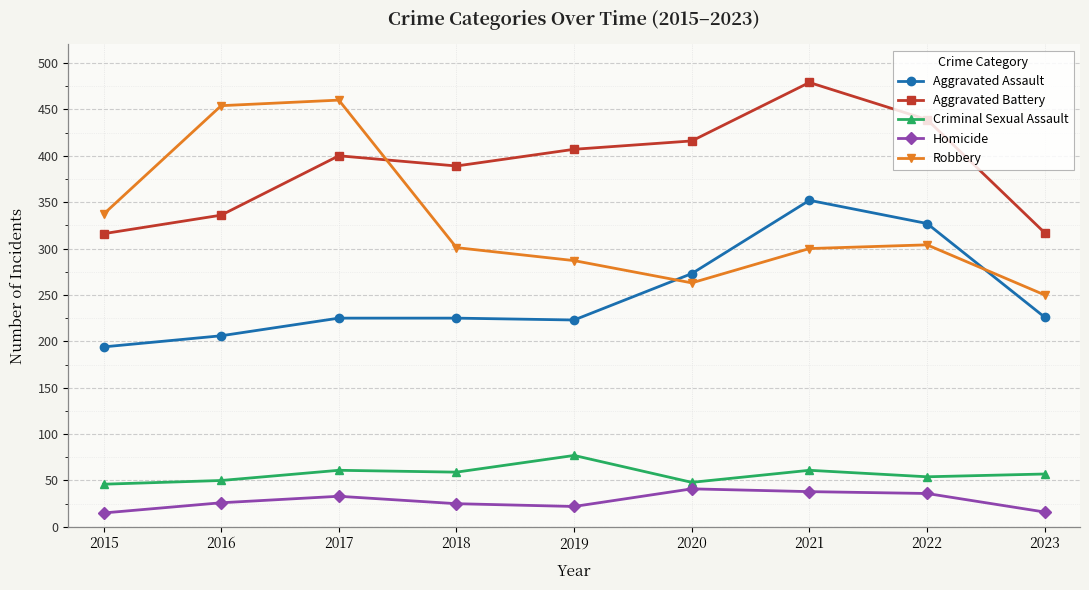

What value does the Criminal Sexual Assault series have at 2019?

77